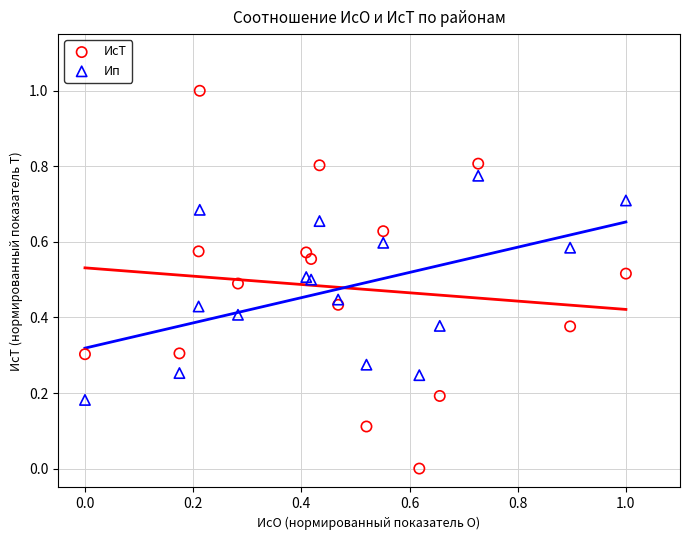

Which series has the largest Y range (max minus min)?

ИсТ